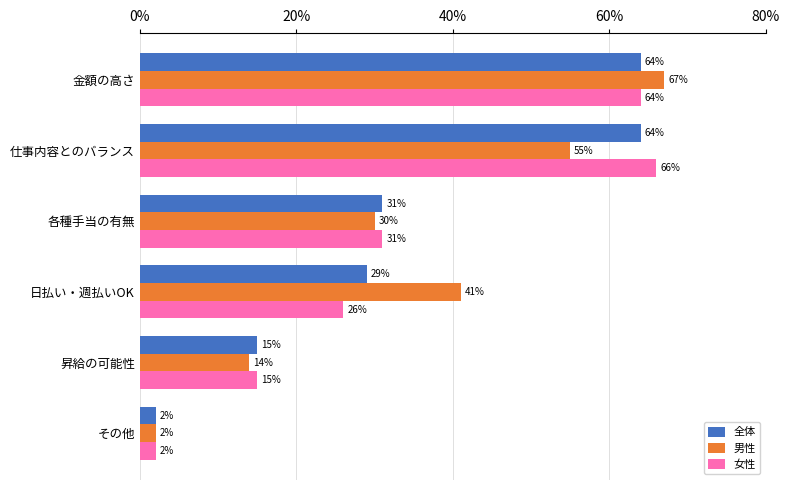

Count the number of categories in the chart.

6